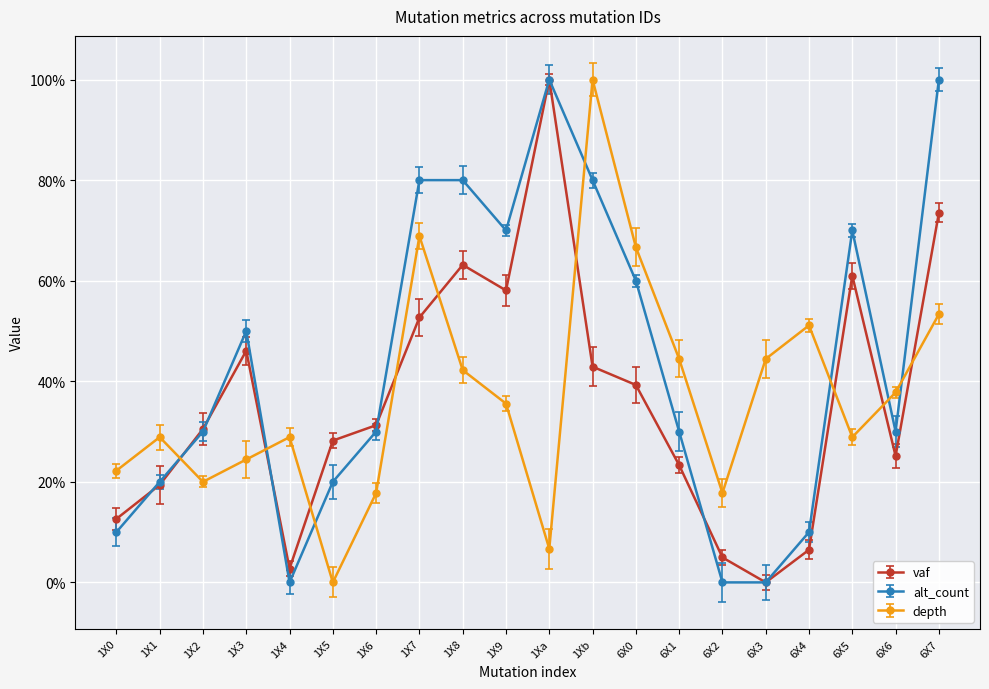

List the labels in order of depth value, smallest first.

1X5, 1Xa, 1X6, 6X2, 1X2, 1X0, 1X3, 1X1, 1X4, 6X5, 1X9, 6X6, 1X8, 6X1, 6X3, 6X4, 6X7, 6X0, 1X7, 1Xb